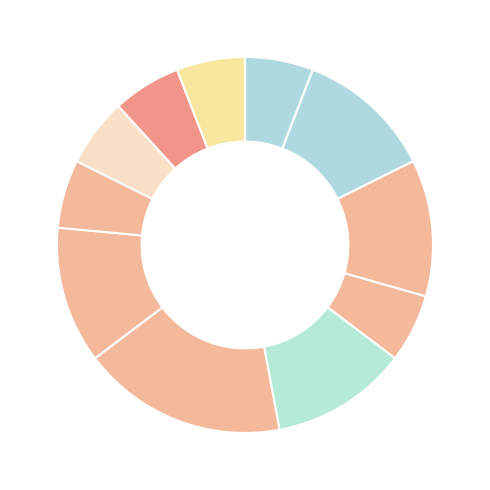

How many slices are in this pie chart?

11